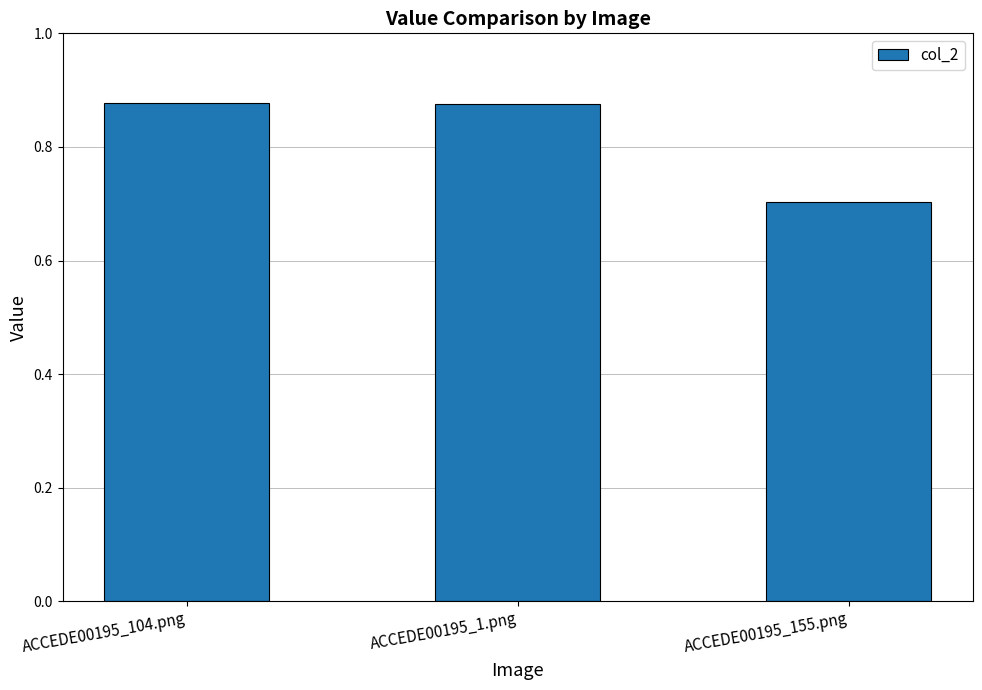

At which label is the value closest to 0?

ACCEDE00195_155.png